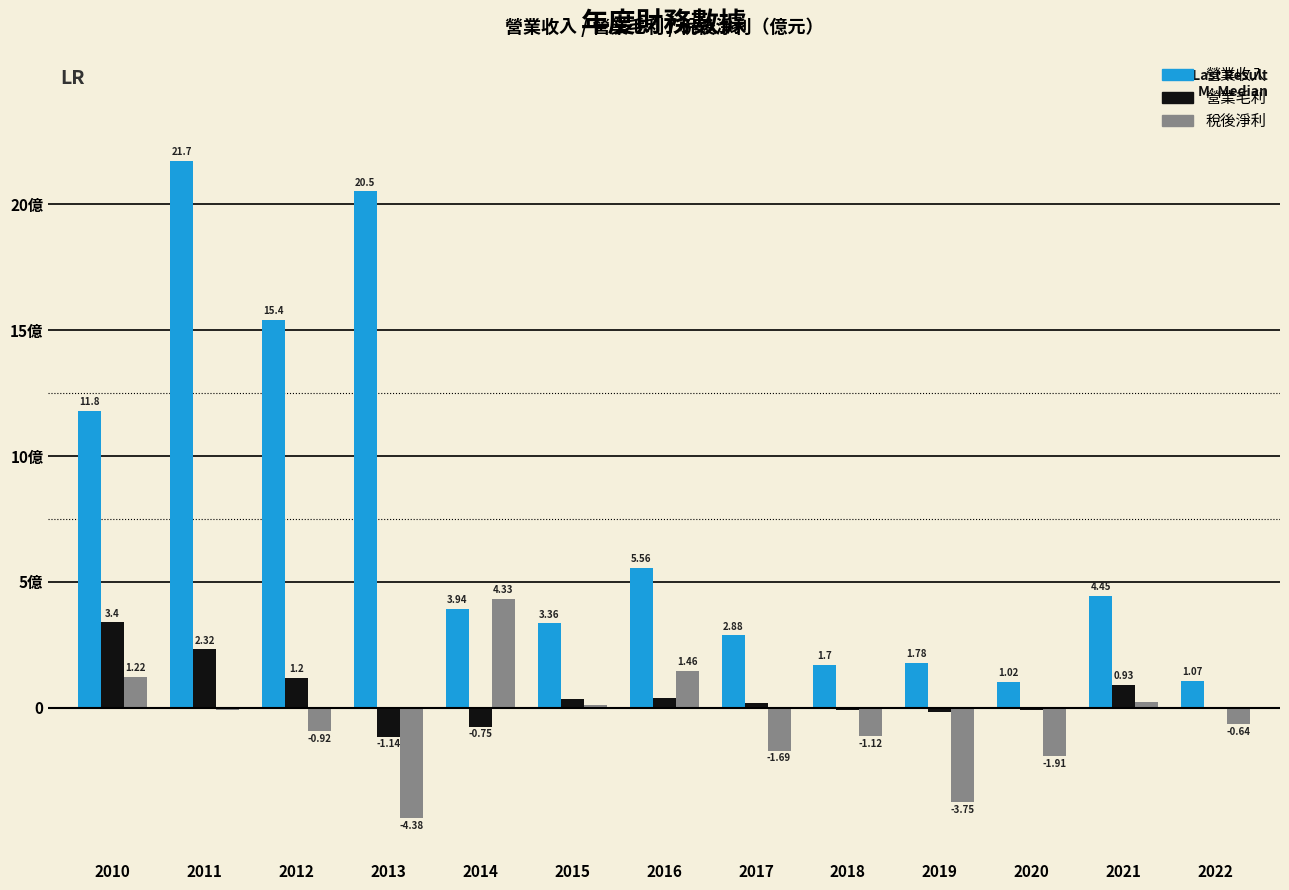

Which category has the highest value across all series?

2011